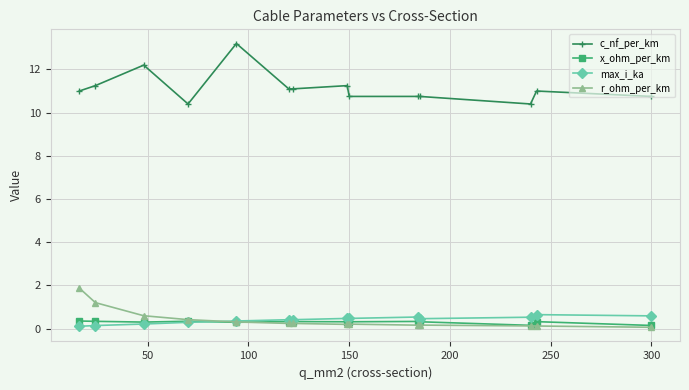

What is the value of the r_ohm_per_km point at the 2nd from the left?

1.2